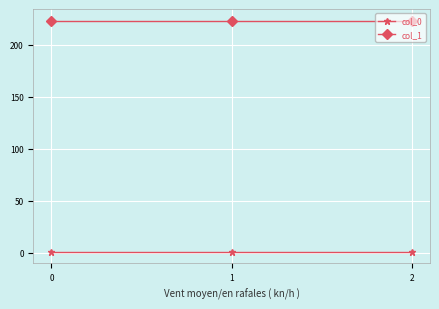

What is the minimum value shown in the chart?

0.8